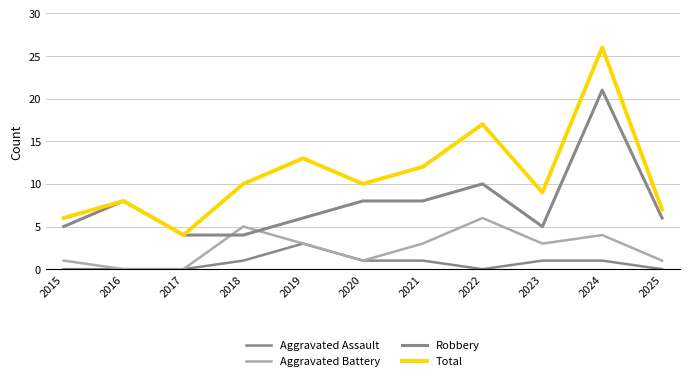

In Aggravated Battery, how many points are higher than both neighbors (excluding endpoints)?

3